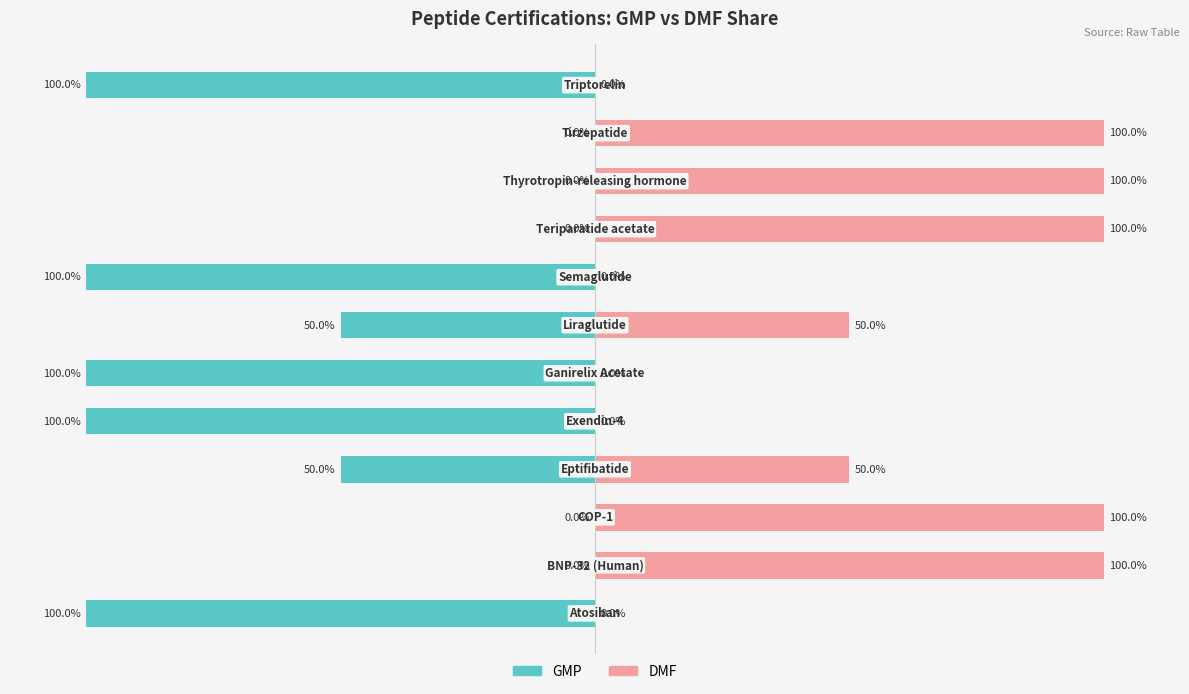

True or false: DMF has a value of 0 at 50.

True